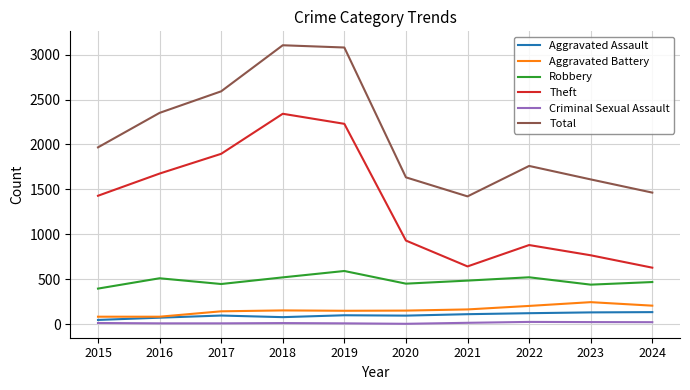

The Robbery series shows 165 at 2020. True or false?

False